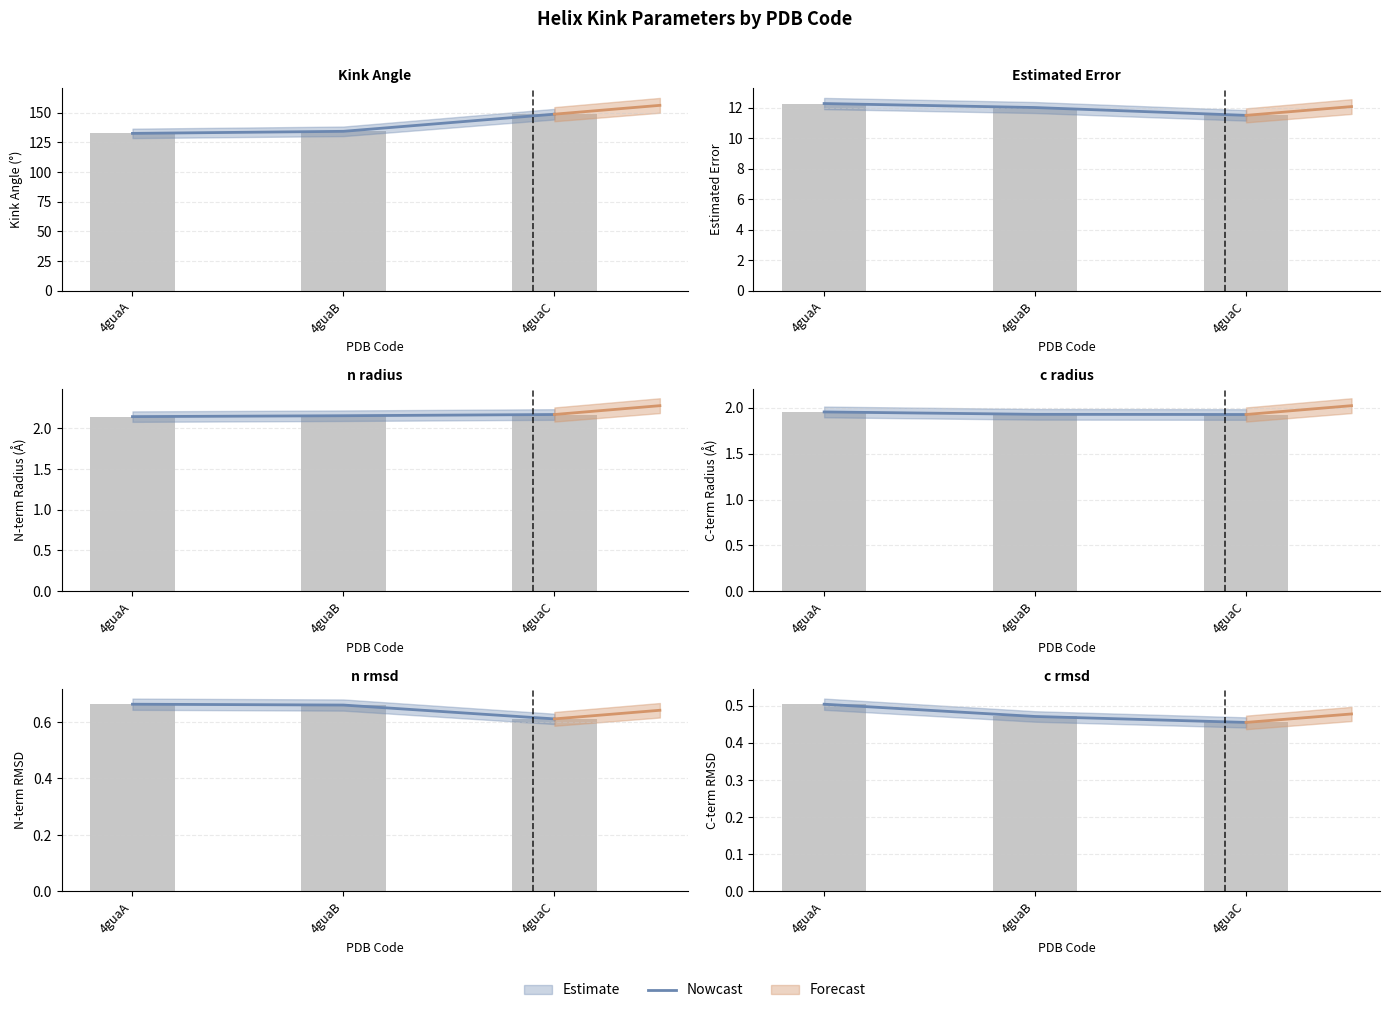

True or false: the data shows 0.5 at 4guaA.

True